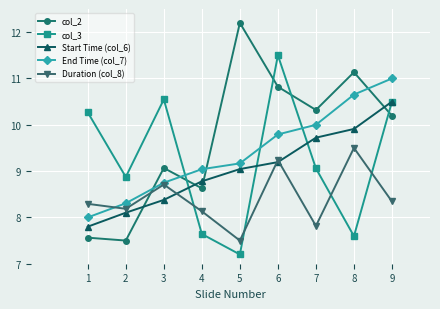

The End Time (col_7) series shows 5.9 at 4. True or false?

False